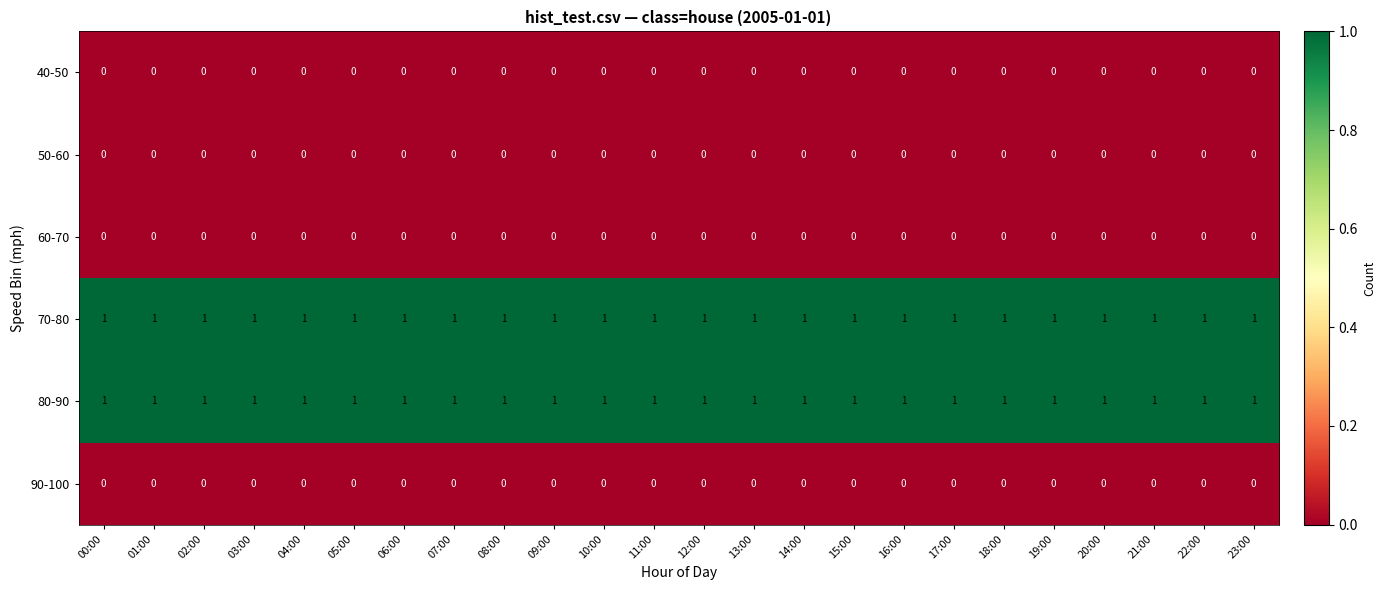

True or false: 90-100 has a value of 0 at 01:00.

True